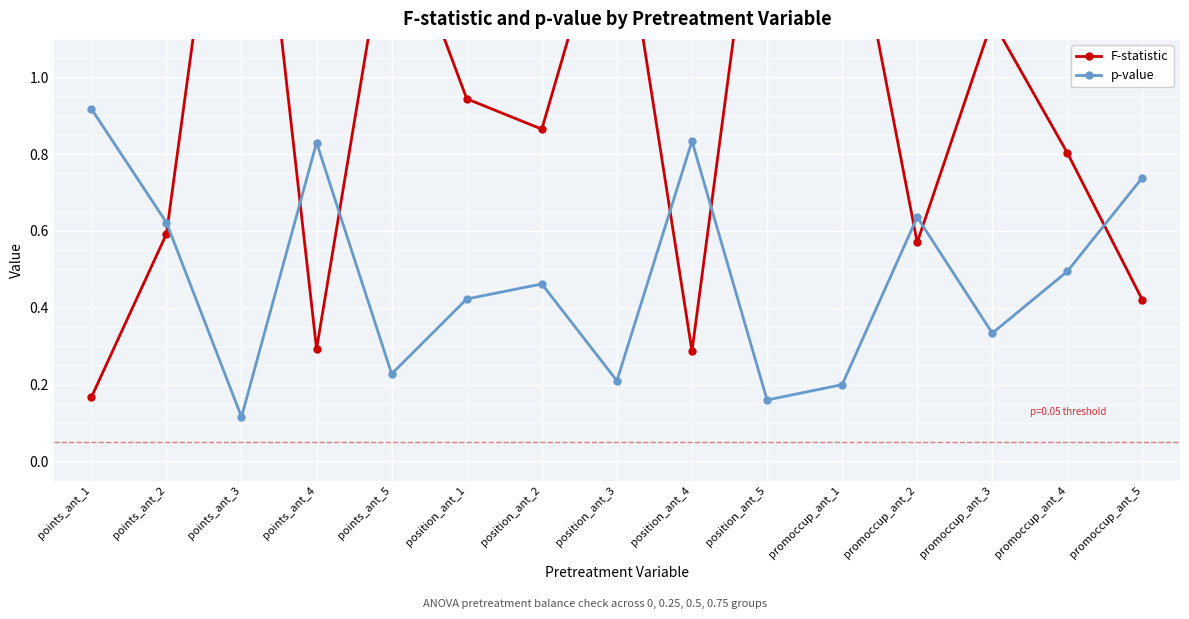

True or false: F-statistic has more than 1 interior local peaks.

True